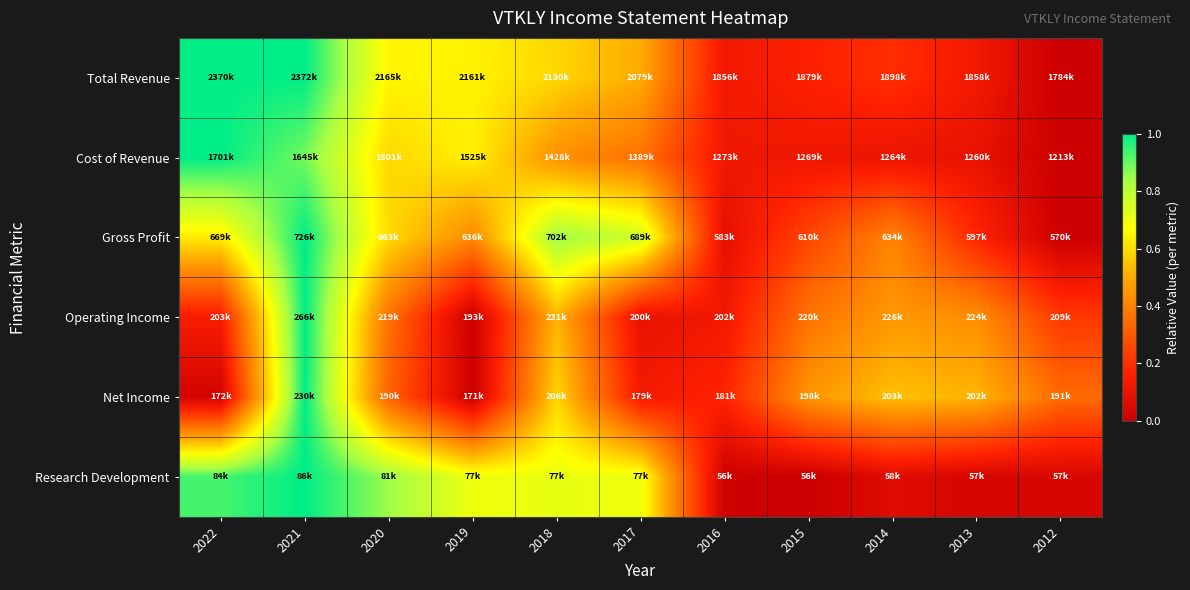

Reading left to right, what are all the values shown in this chart?

Total Revenue: 2022=1.0	2021=1.0	2020=0.6	2019=0.6	2018=0.6	2017=0.5	2016=0.1	2015=0.2	2014=0.2	2013=0.1	2012=0.0
Cost of Revenue: 2022=1.0	2021=0.9	2020=0.6	2019=0.6	2018=0.4	2017=0.4	2016=0.1	2015=0.1	2014=0.1	2013=0.1	2012=0.0
Gross Profit: 2022=0.6	2021=1.0	2020=0.6	2019=0.4	2018=0.8	2017=0.8	2016=0.1	2015=0.3	2014=0.4	2013=0.2	2012=0.0
Operating Income: 2022=0.1	2021=1.0	2020=0.4	2019=0.0	2018=0.5	2017=0.1	2016=0.1	2015=0.4	2014=0.5	2013=0.4	2012=0.2
Net Income: 2022=0.0	2021=1.0	2020=0.3	2019=0.0	2018=0.6	2017=0.1	2016=0.2	2015=0.4	2014=0.5	2013=0.5	2012=0.3
Research Development: 2022=0.9	2021=1.0	2020=0.8	2019=0.7	2018=0.7	2017=0.7	2016=0.0	2015=0.0	2014=0.1	2013=0.0	2012=0.0